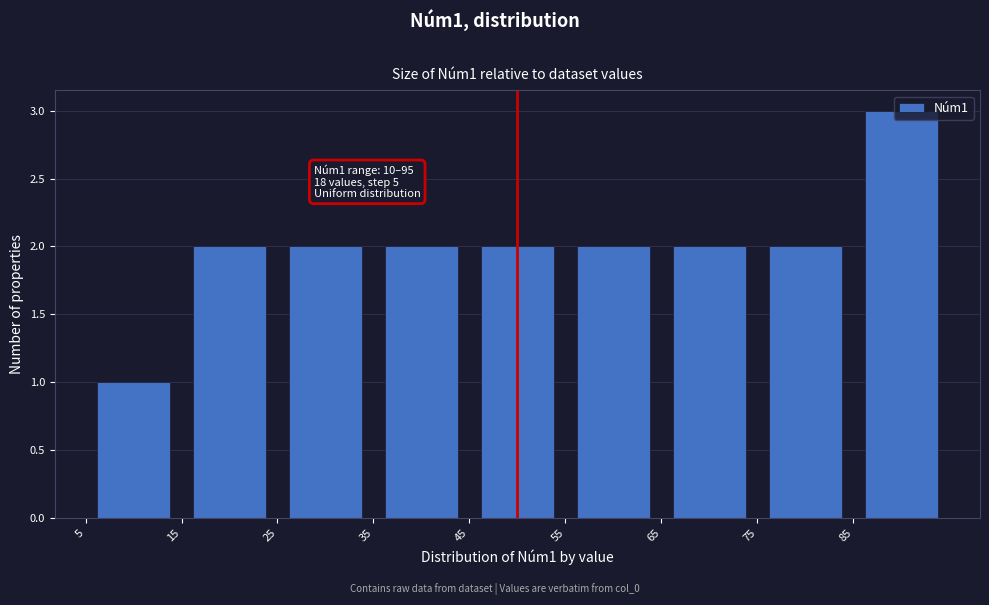

Over which range of the x-axis is the bar tallest?

85 to 95